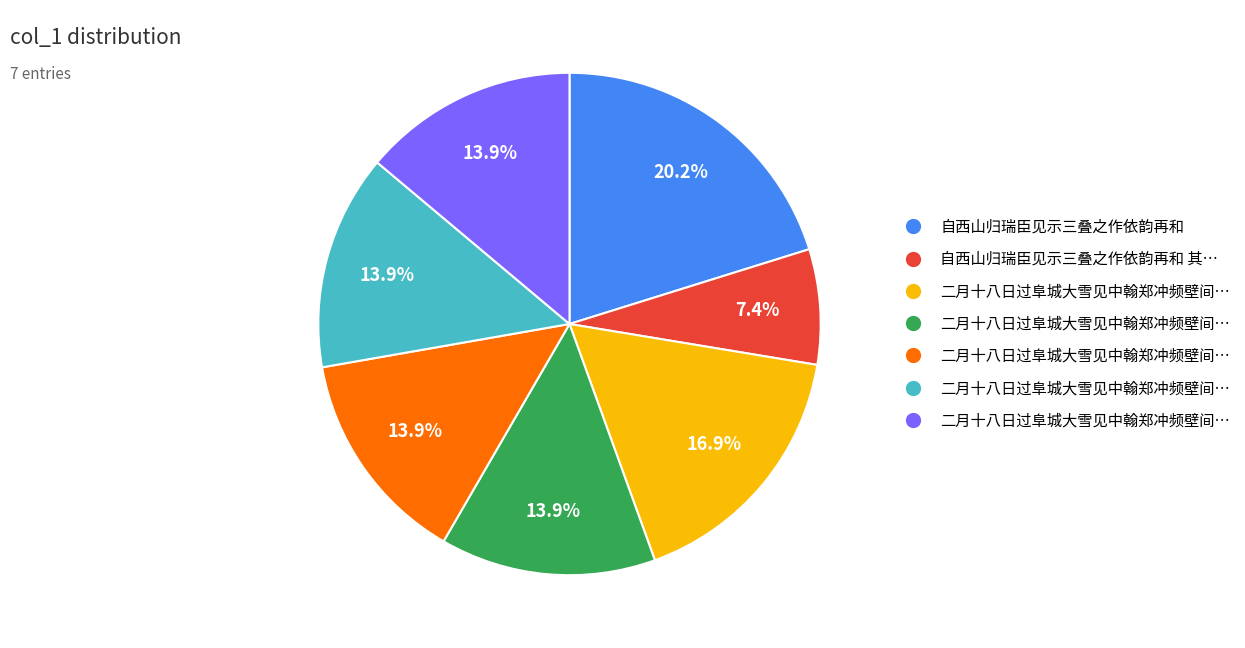

Is there a majority slice in this chart?

No